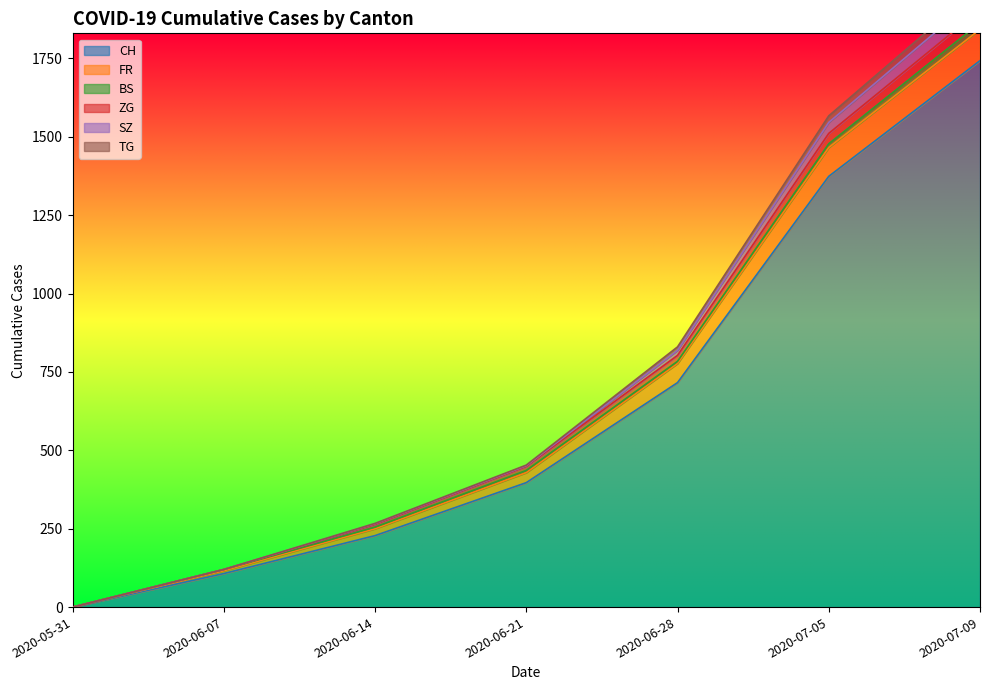

Where is CH nearest to the value 871?

2020-06-28